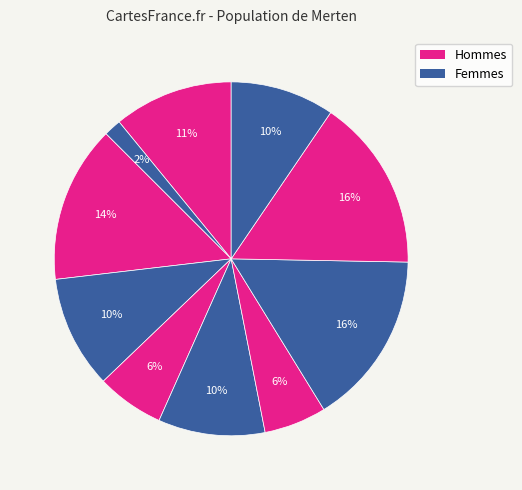

How many slices are in this pie chart?

10